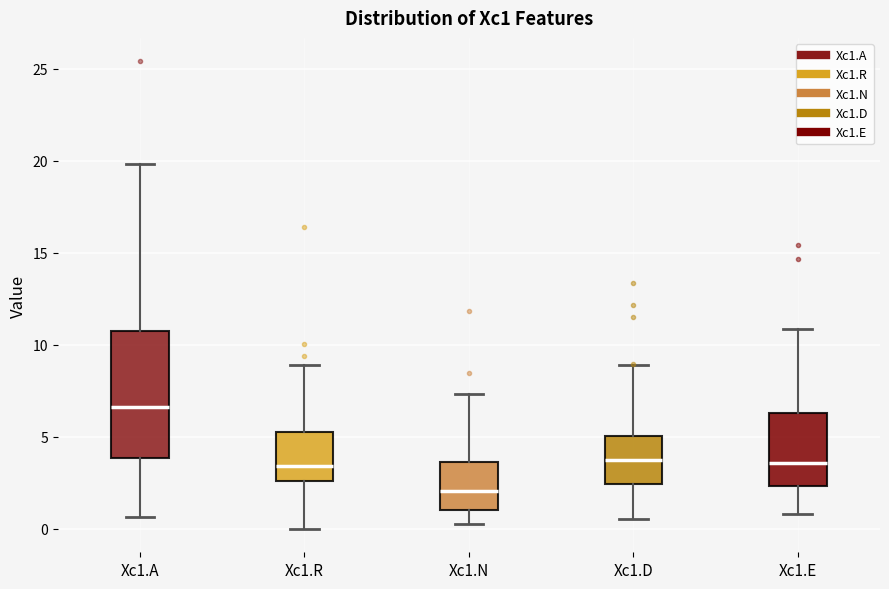

Reading left to right, transcribe this box plot: for each box, give where its median line is, the range the box spans, and where its two whiskers end, as read against the y-axis. The values are not printed on the chart, so give them approximately, as read against the axis.

Xc1.A: median 6.5, box 4.0 to 10.5, whiskers 0.5 to 20.0
Xc1.R: median 3.5, box 2.5 to 5.0, whiskers 0.0 to 9.0
Xc1.N: median 2.0, box 1.0 to 3.5, whiskers 0.0 to 7.5
Xc1.D: median 4.0, box 2.5 to 5.0, whiskers 0.5 to 9.0
Xc1.E: median 3.5, box 2.5 to 6.5, whiskers 1.0 to 11.0